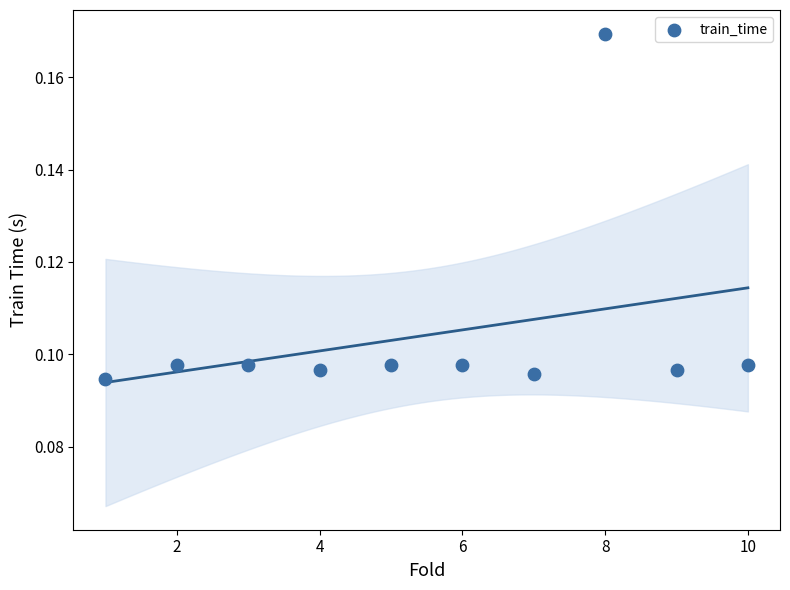

What is the average X value?

5.5